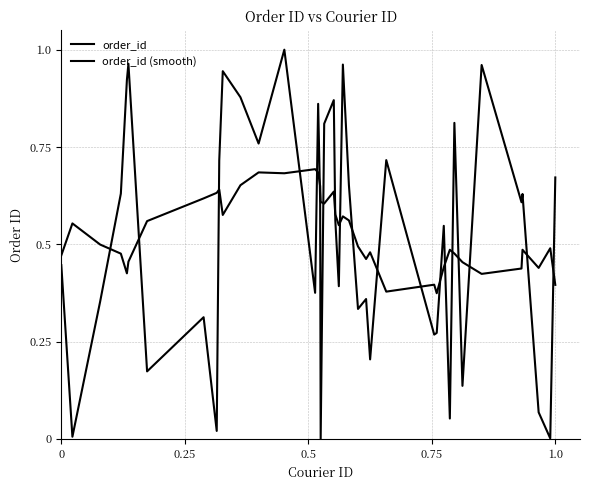

How many lines are shown in the chart?

2